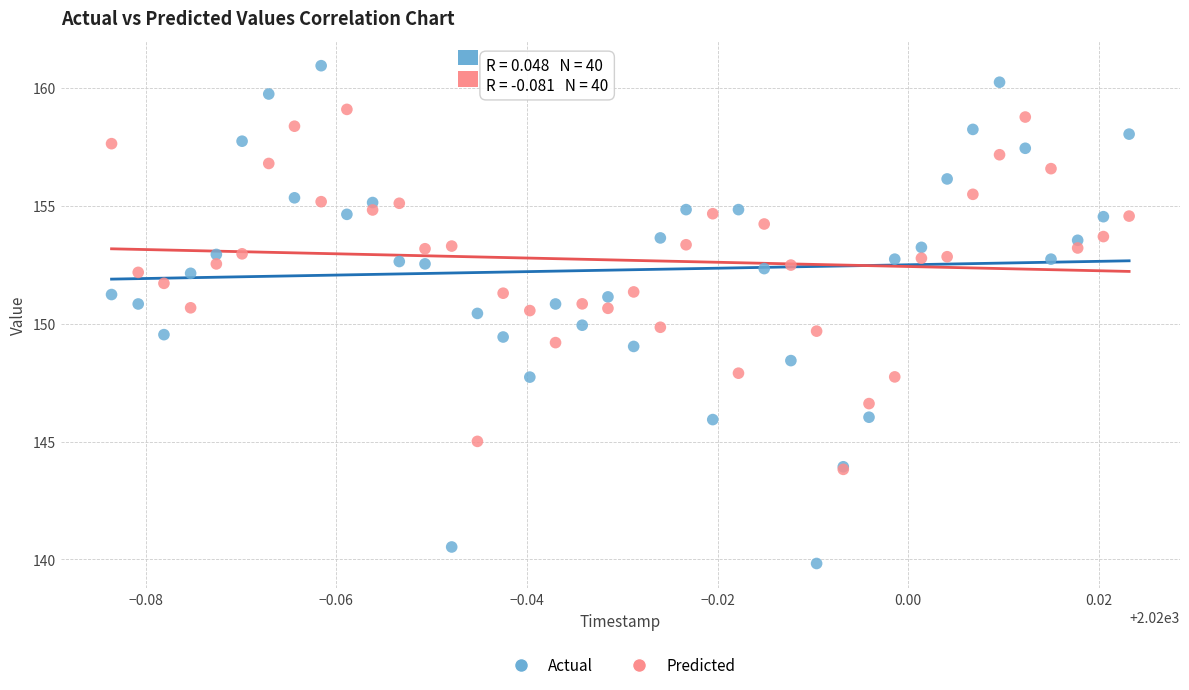

What are all the series names shown in the legend?

Actual, Predicted